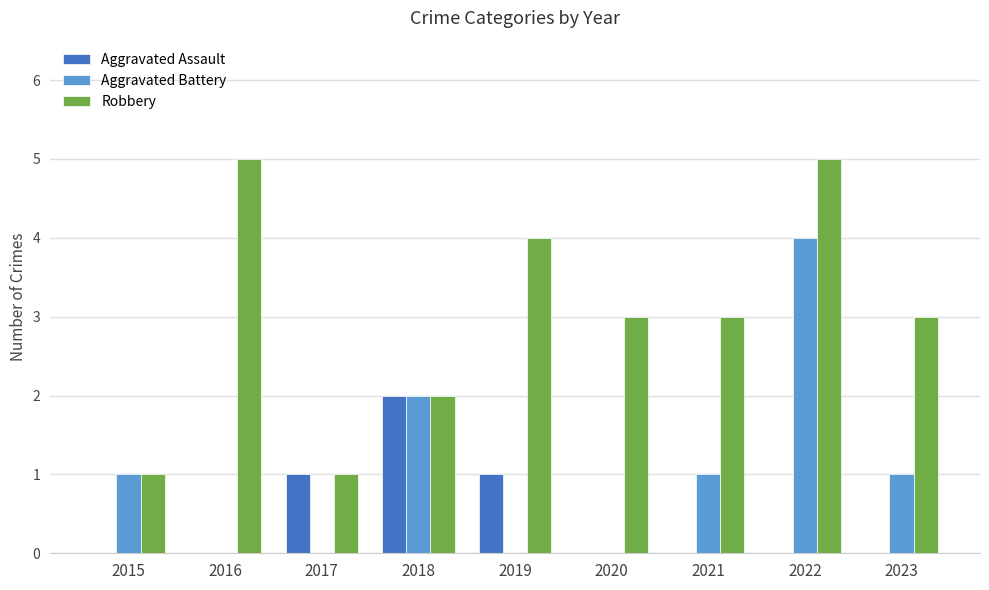

How many distinct data groups are displayed?

3